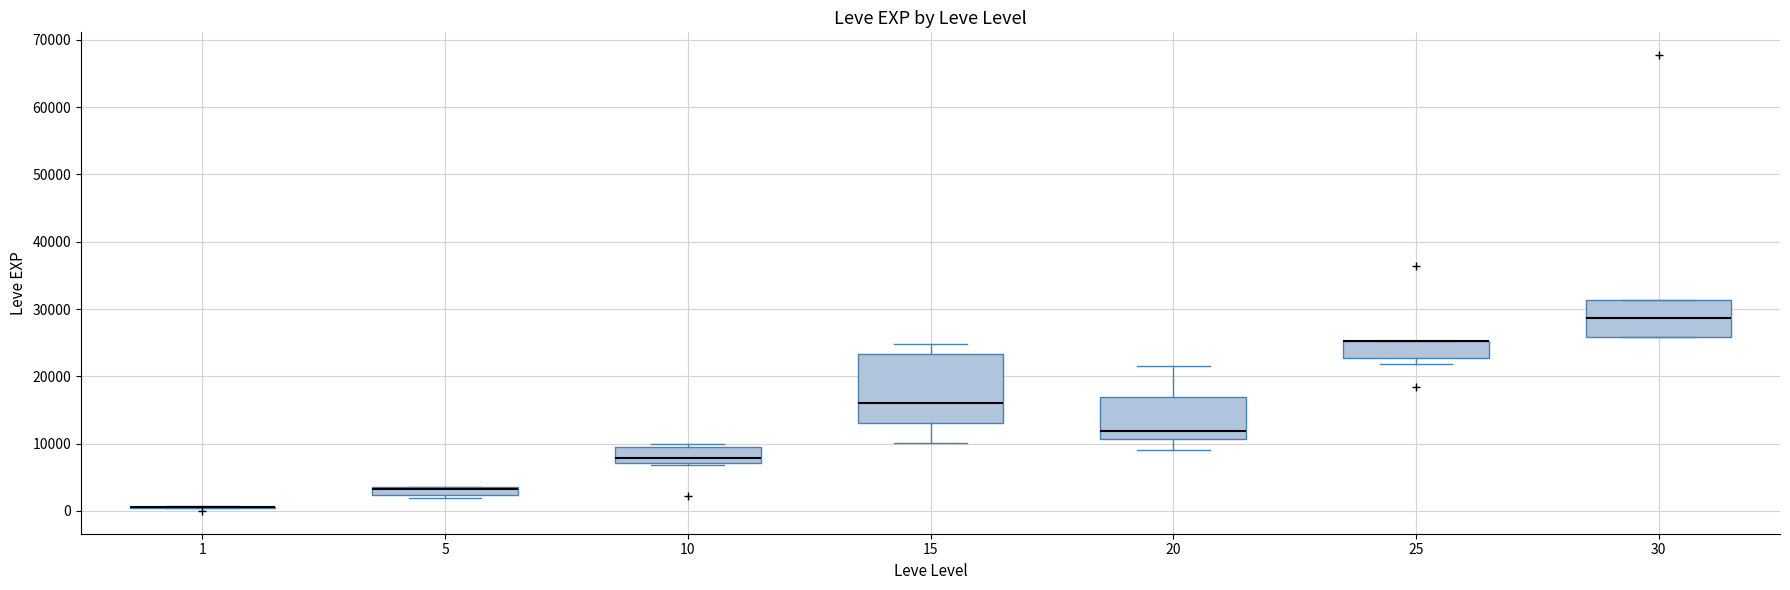

Where does the upper whisker of the box at x = 15 end on the y-axis? The values are not printed on the chart, so give them approximately, as read against the axis.

25000